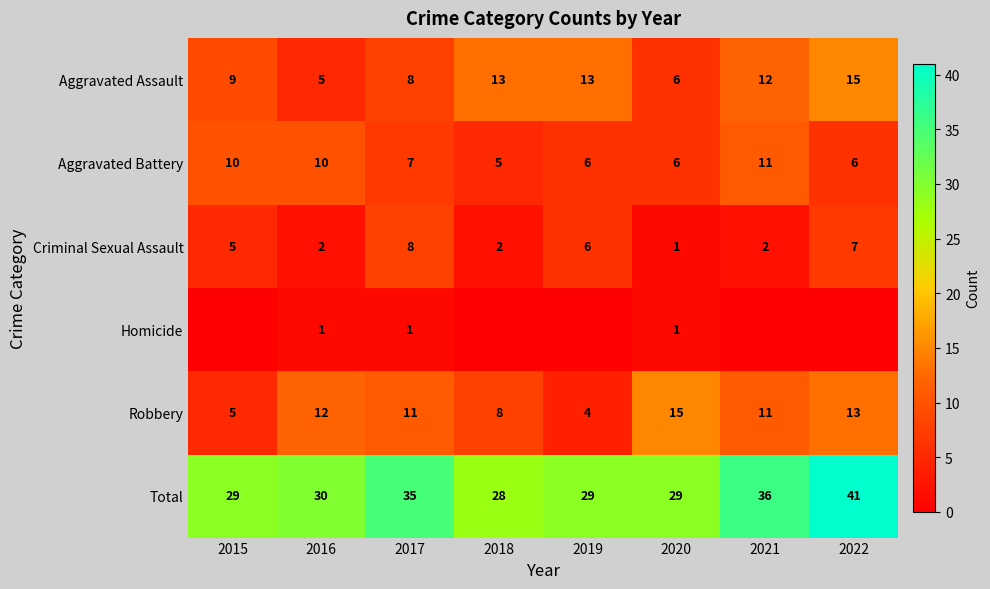

True or false: Homicide has a value of 1 at 2016.

True